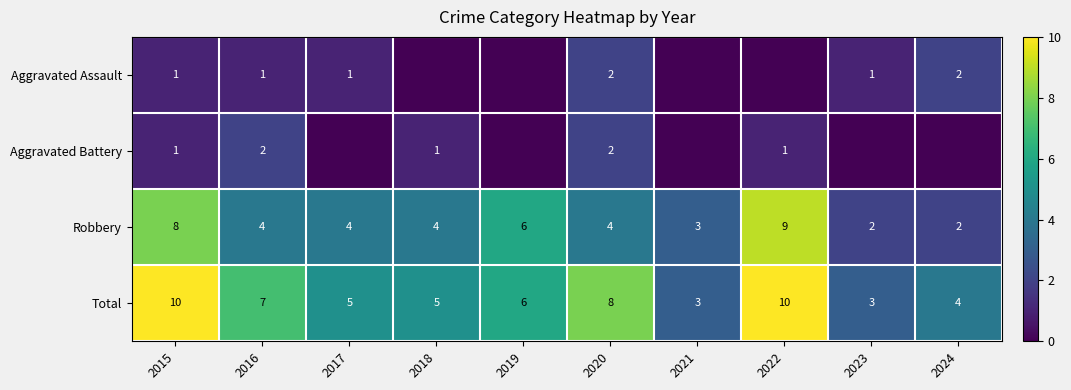

The Total series shows 4 at 2015. True or false?

False